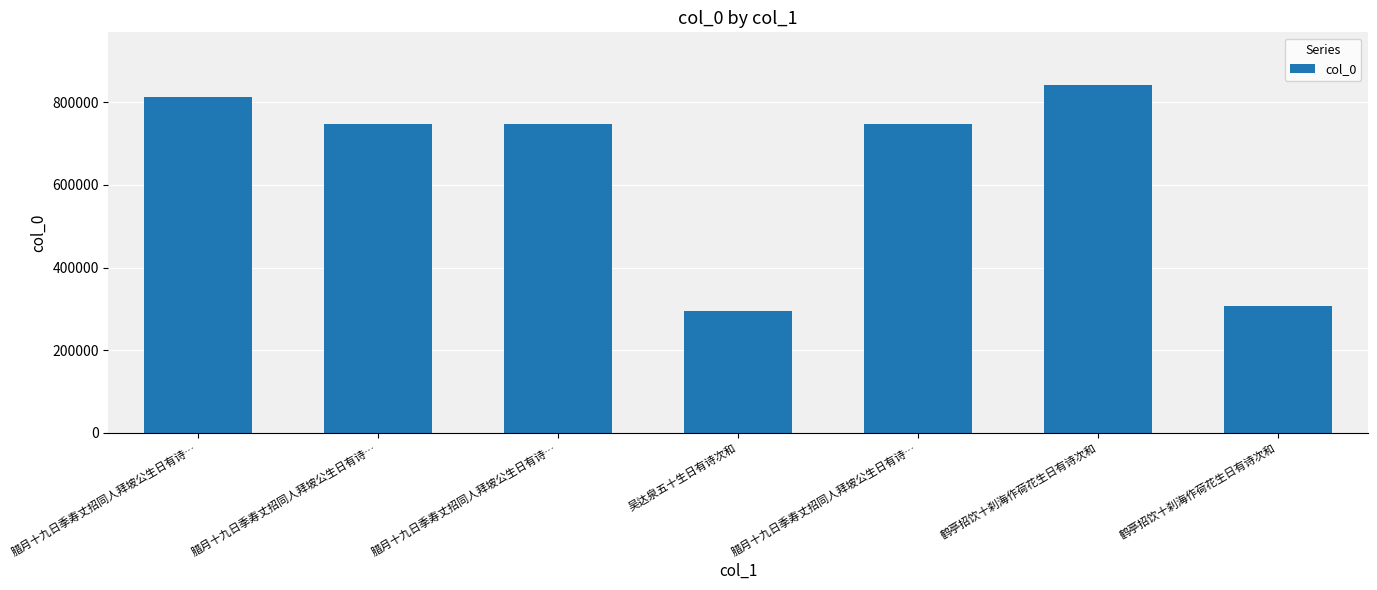

Approximately how many times larger is the value at 腊月十九日季寿丈招同人拜坡公生日有诗… compared to 鹤亭招饮十刹海作荷花生日有诗次和?

2.4